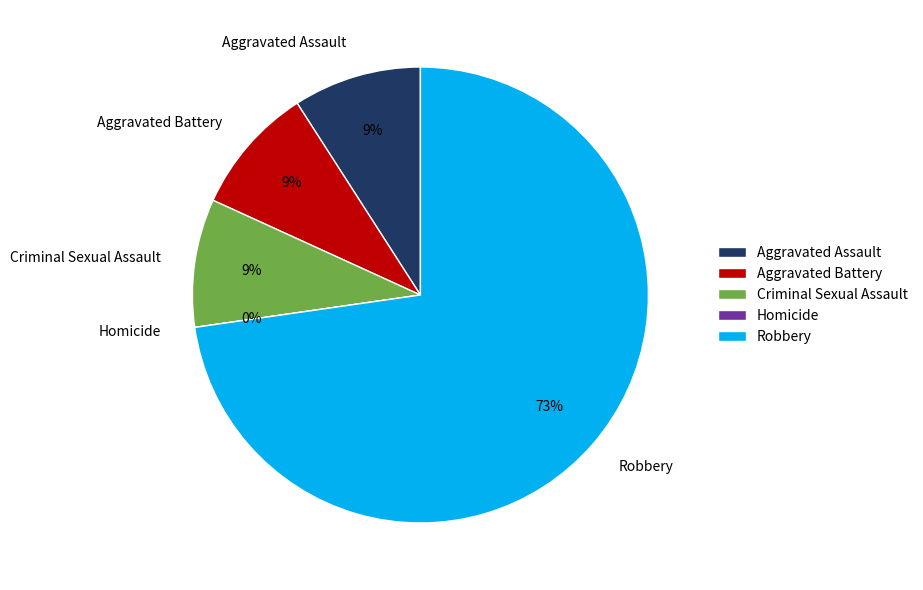

To the nearest percent, what is the difference between the Homicide and Aggravated Assault slice percentages?

9%